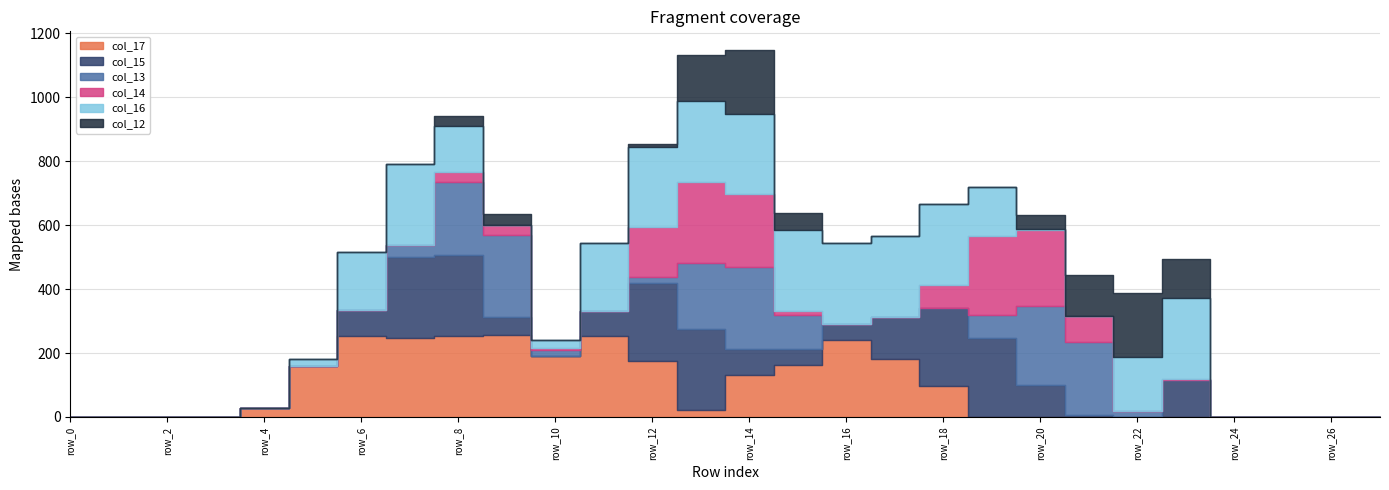

What is the difference between the second highest and second lowest values in the col_12 series?

200